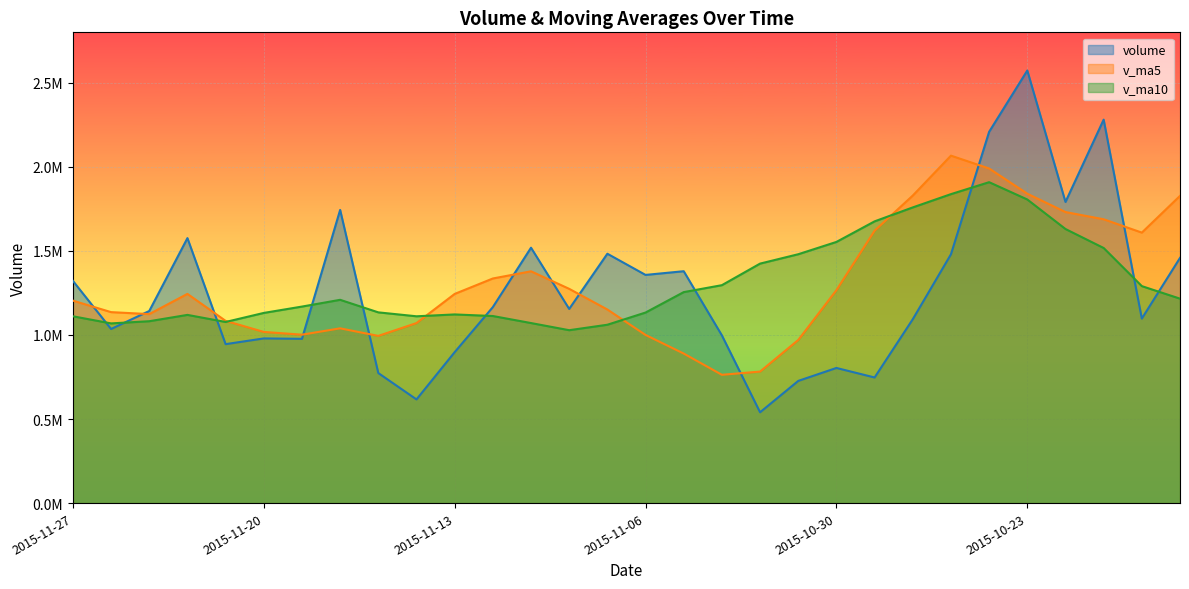

What is the lowest value of the v_ma10 series?

1028305.0